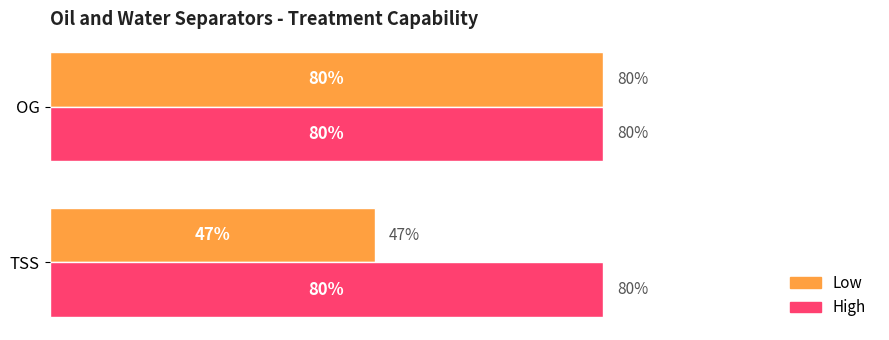

What are all the series names shown in the legend?

Low, High